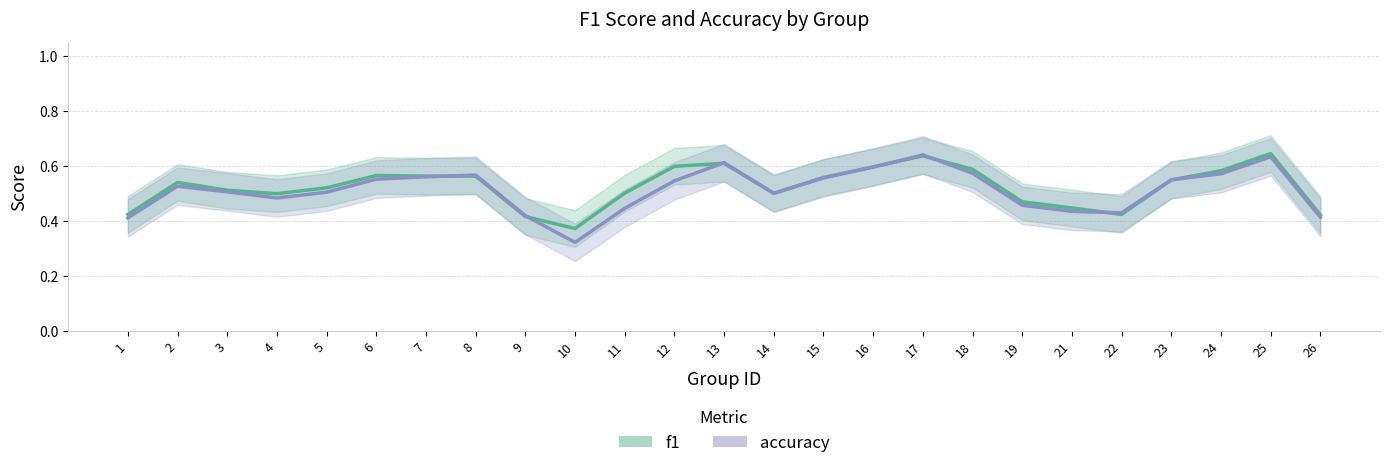

Between which two adjacent categories do accuracy and f1 first intersect?

7 and 8